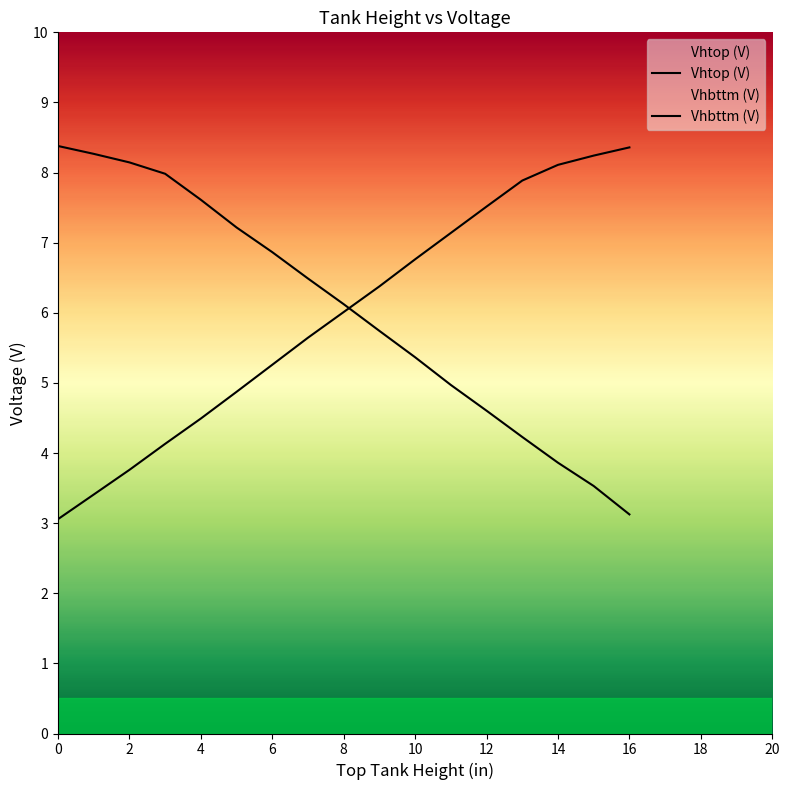

Reading left to right, what are all the values shown in this chart?

Vhtop (V): 16=8.4	15=8.2	14=8.1	13=7.9	12=7.5	11=7.1	10=6.8	9=6.4	8=6.0	7=5.6	6=5.3	5=4.9	4=4.5	3=4.1	2=3.8	1=3.4	0=3.1
Vhbttm (V): 16=3.1	15=3.5	14=3.9	13=4.2	12=4.6	11=5.0	10=5.4	9=5.7	8=6.1	7=6.5	6=6.9	5=7.2	4=7.6	3=8.0	2=8.1	1=8.3	0=8.4